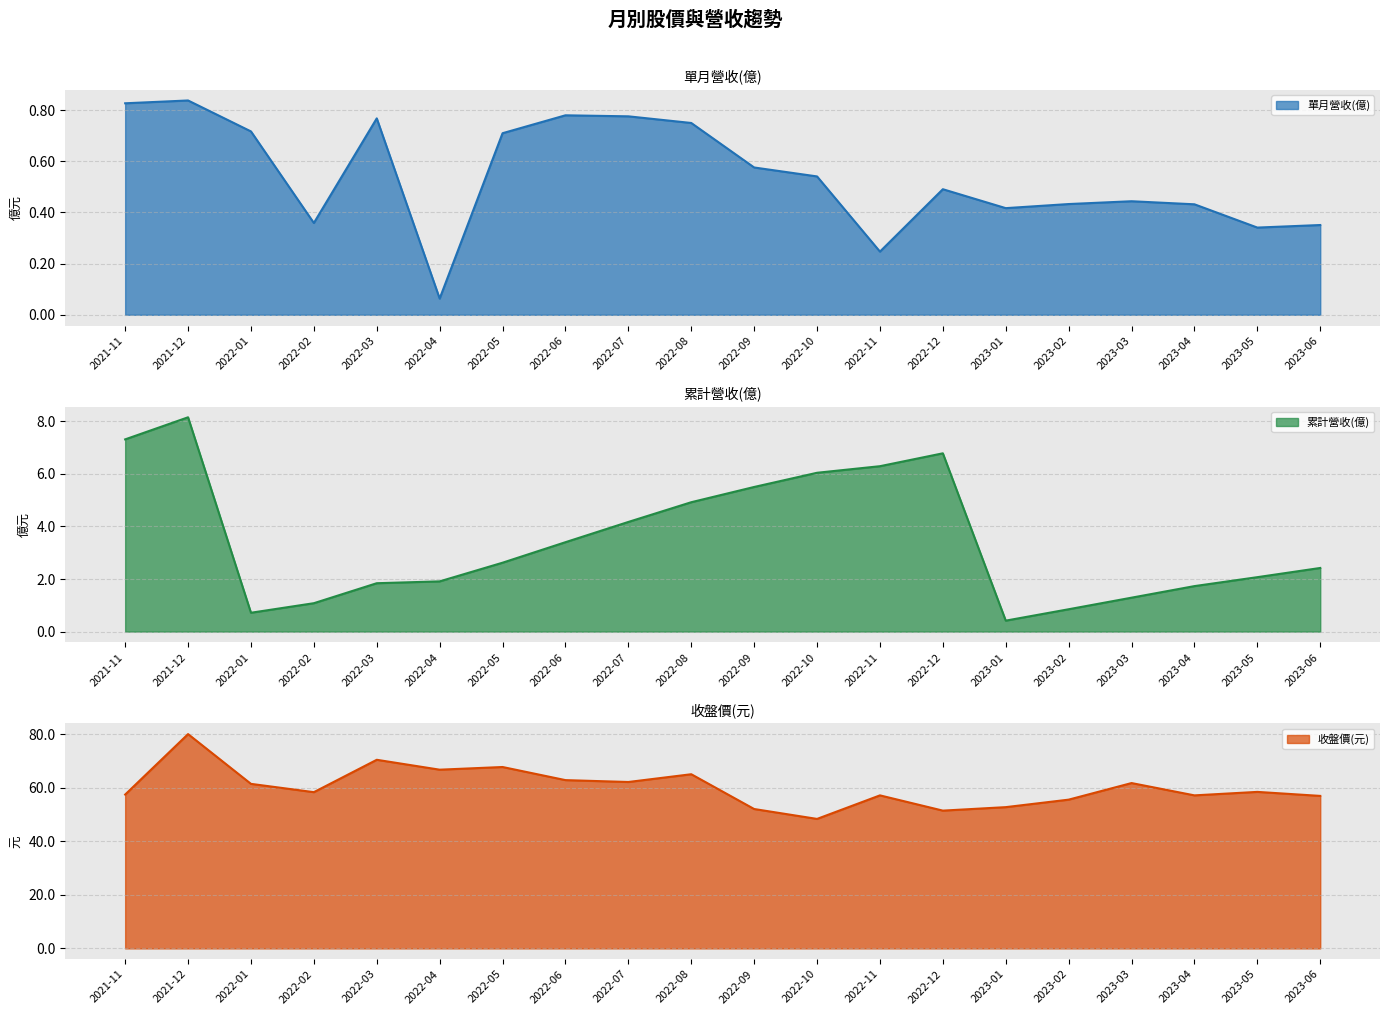

At which category does 單月營收(億) reach its first local valley?

2022-02